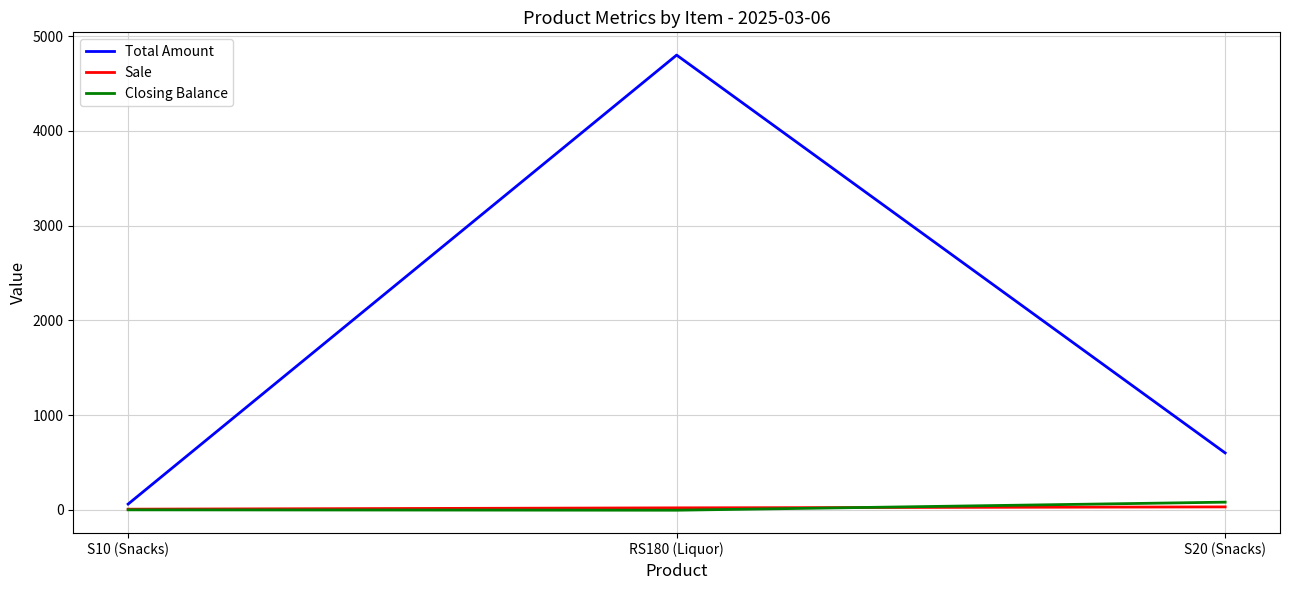

What is the maximum value for Sale?

30